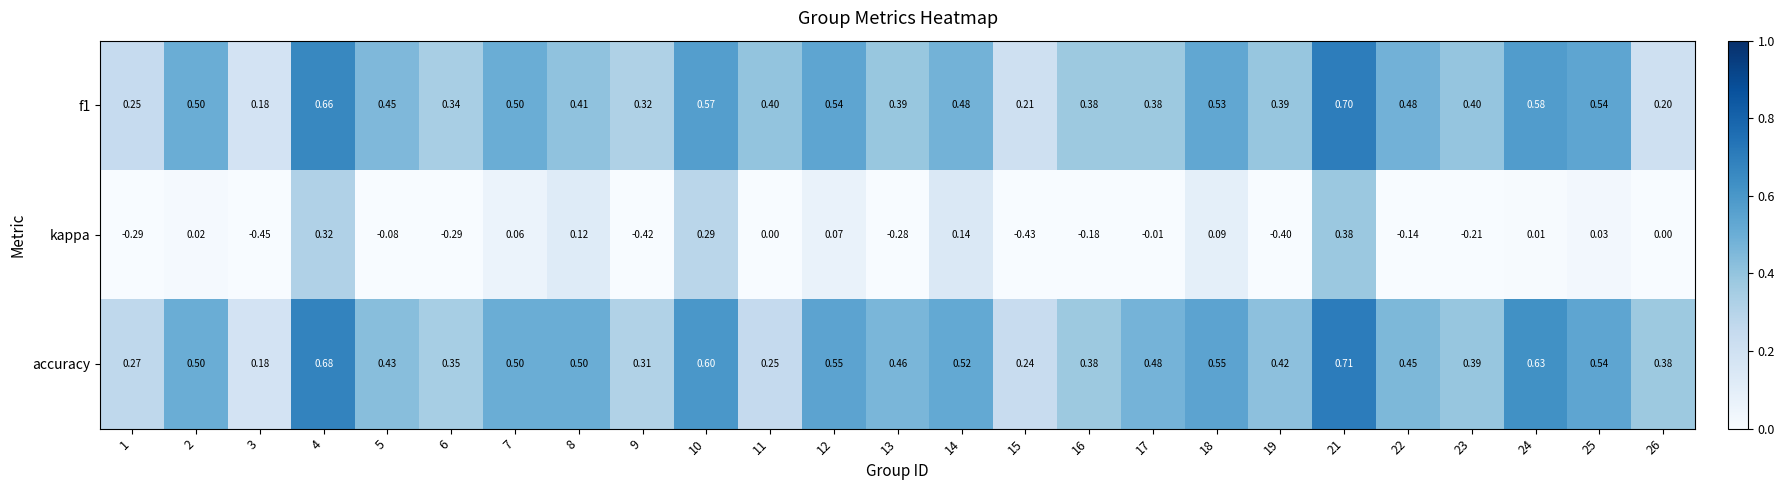

Rank the series by their maximum value, from highest to lowest.

accuracy, f1, kappa